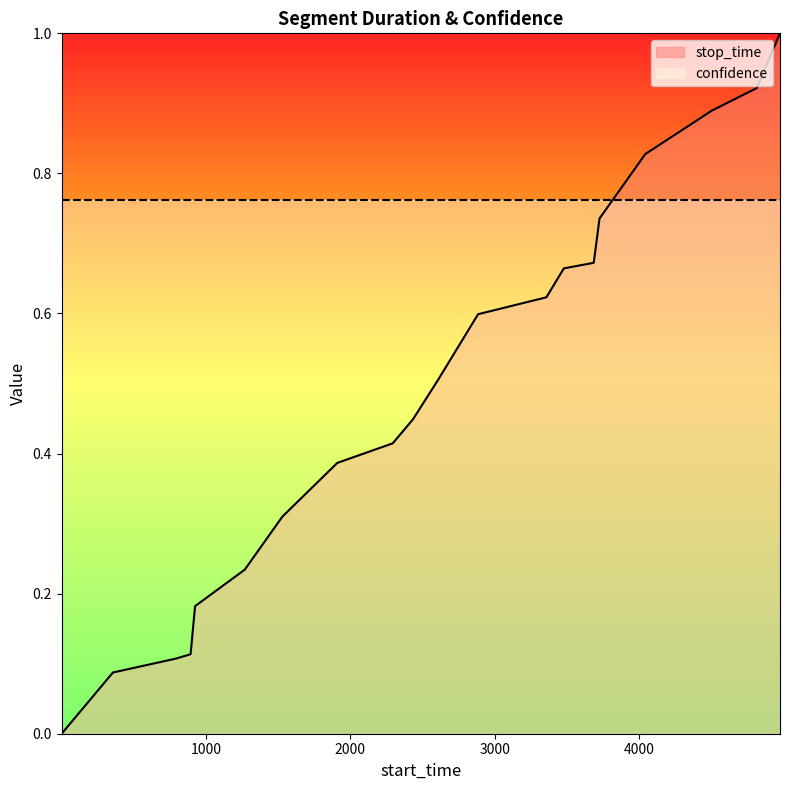

What is the ratio of the value at 3686 to the value at 4976?

0.7